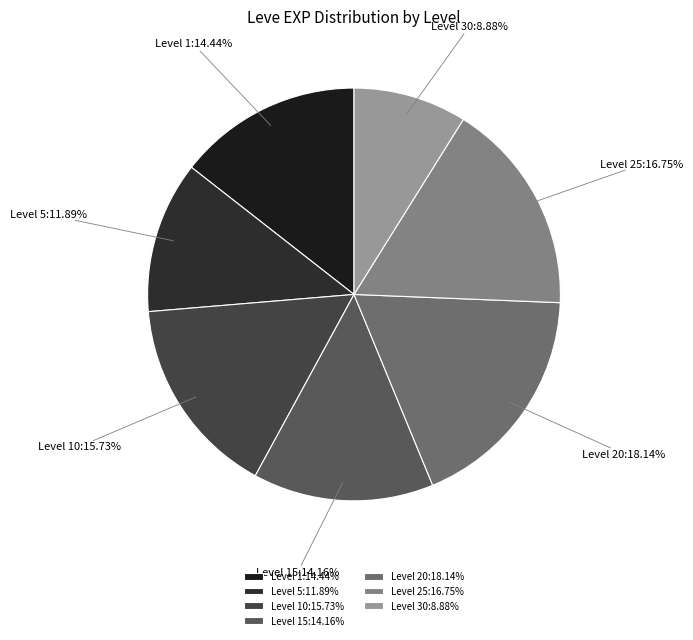

What is the largest slice in the pie chart?

Level 20:18.14%